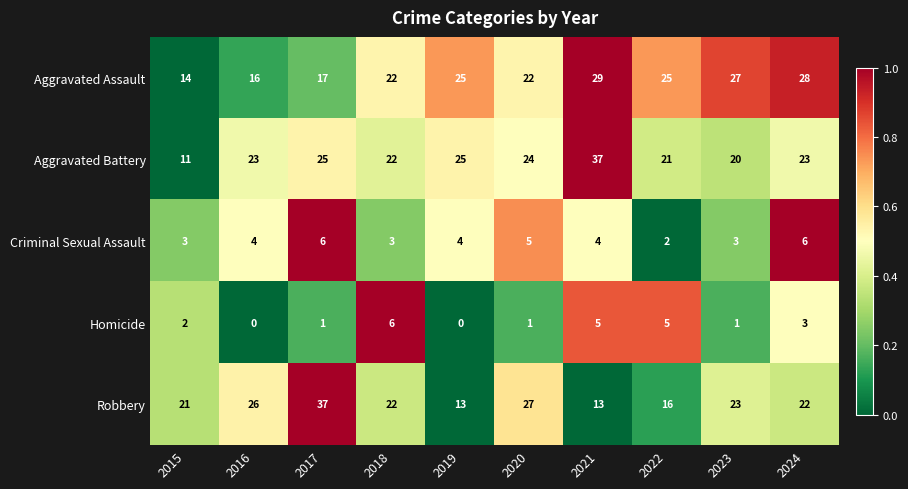

At which label is Robbery closest to 25?

2016